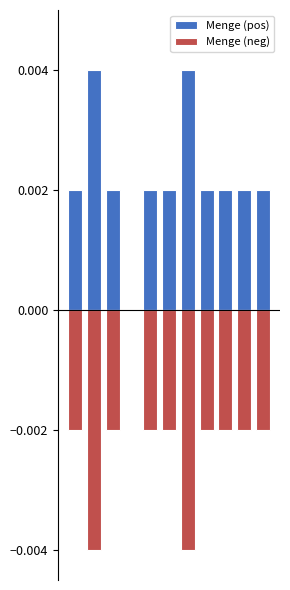

Does the chart contain stacked bars?

No